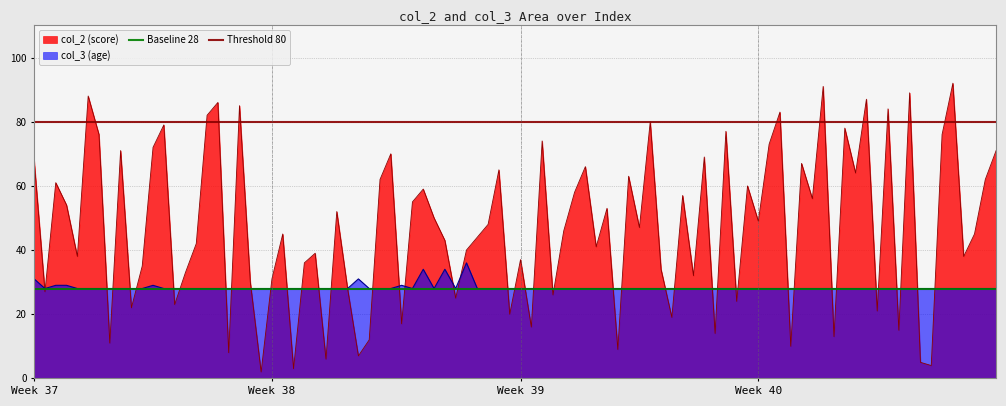

Which category has the lowest value across all series?

Week 37